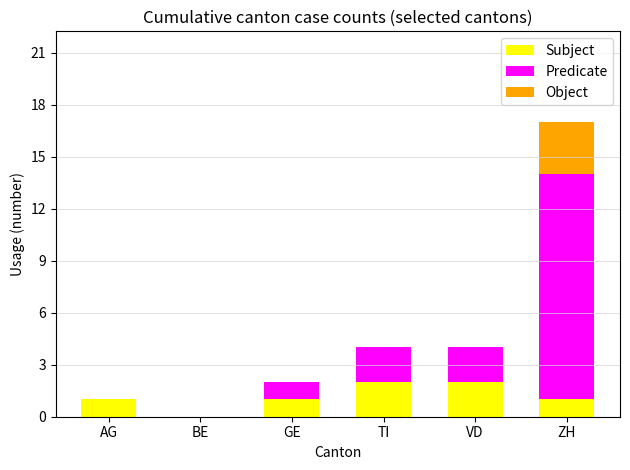

What is the sum of all Subject values?

7